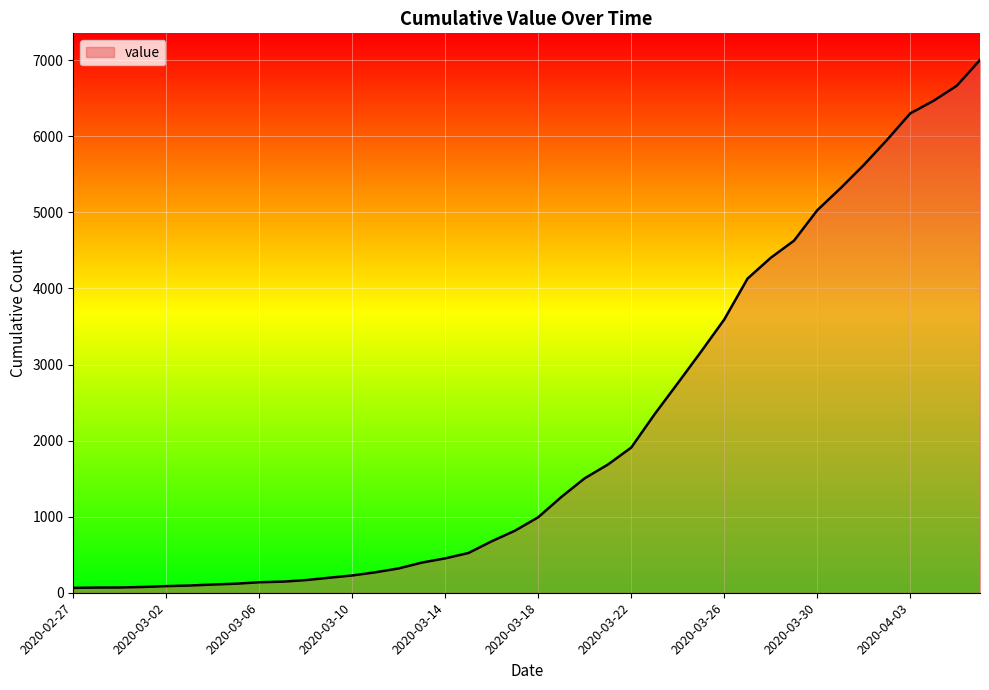

What is the sum of all values?

85740